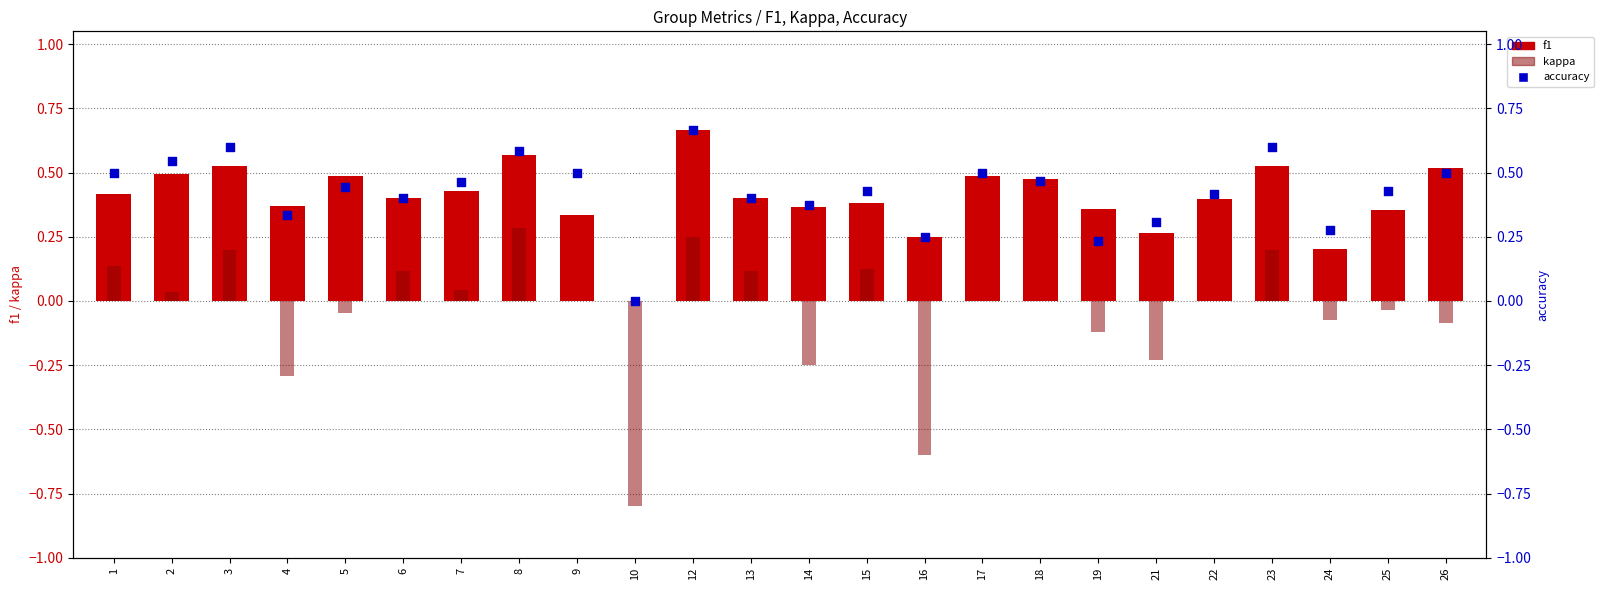

Which series contains the highest Y value?

f1